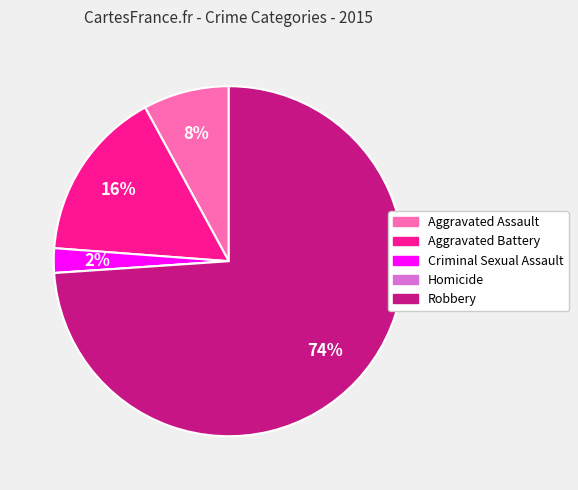

Which slice is the largest?

Robbery